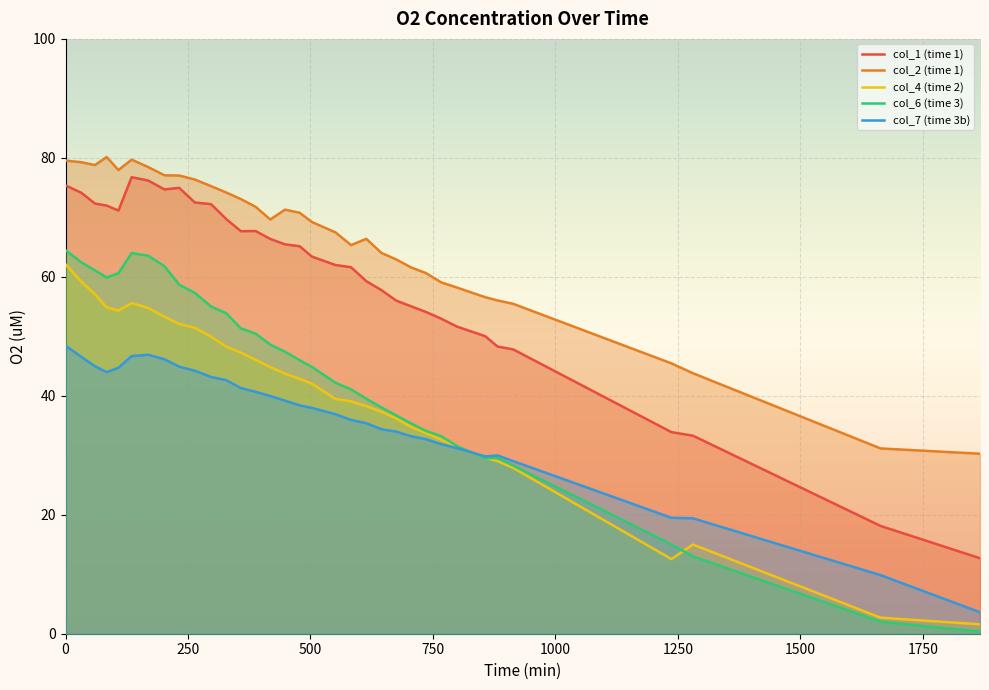

What is the value of the col_7 (time 3b) point at the 33rd from the left?

9.8